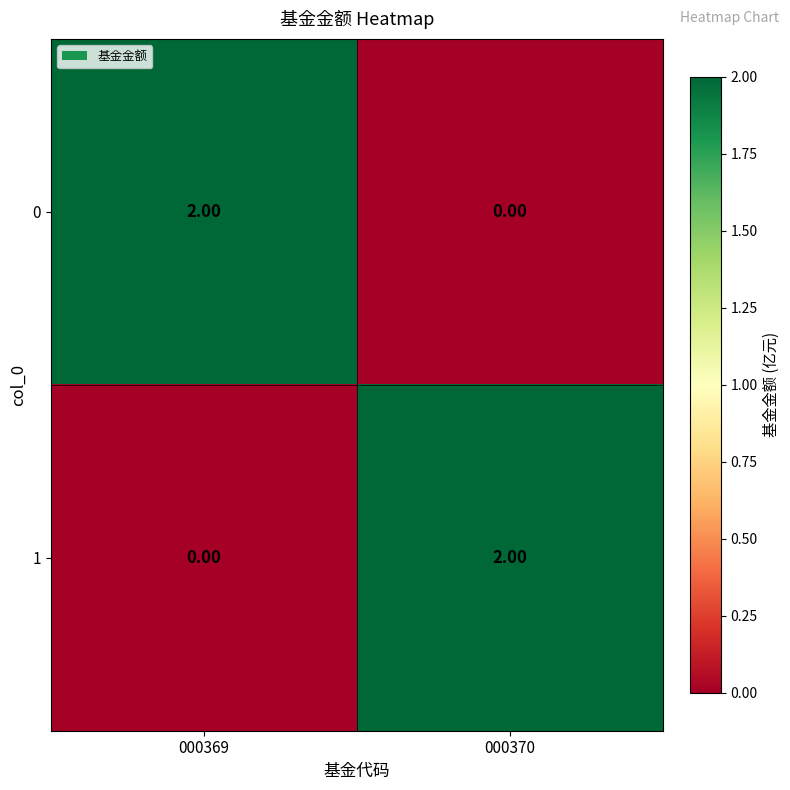

List the labels in order of 1 value, smallest first.

000369, 000370